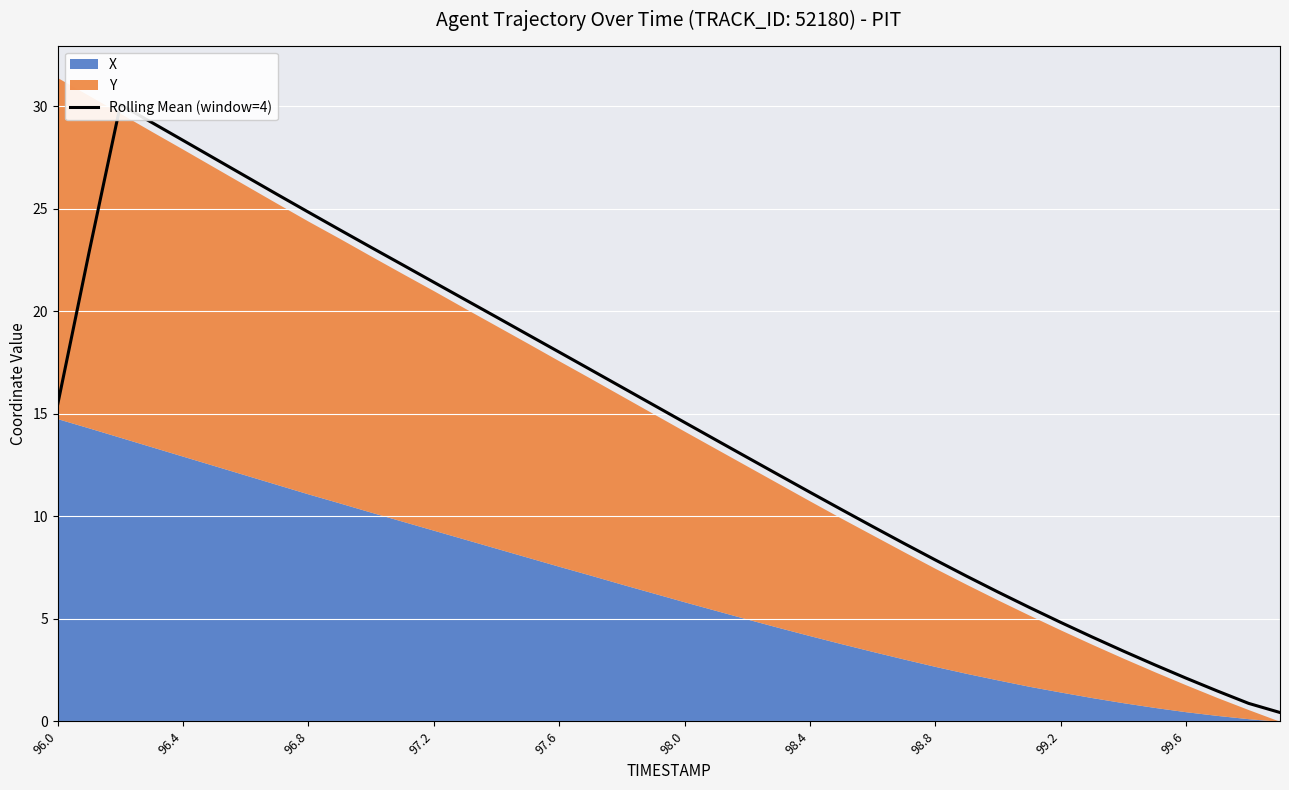

What is the average value?

14.7